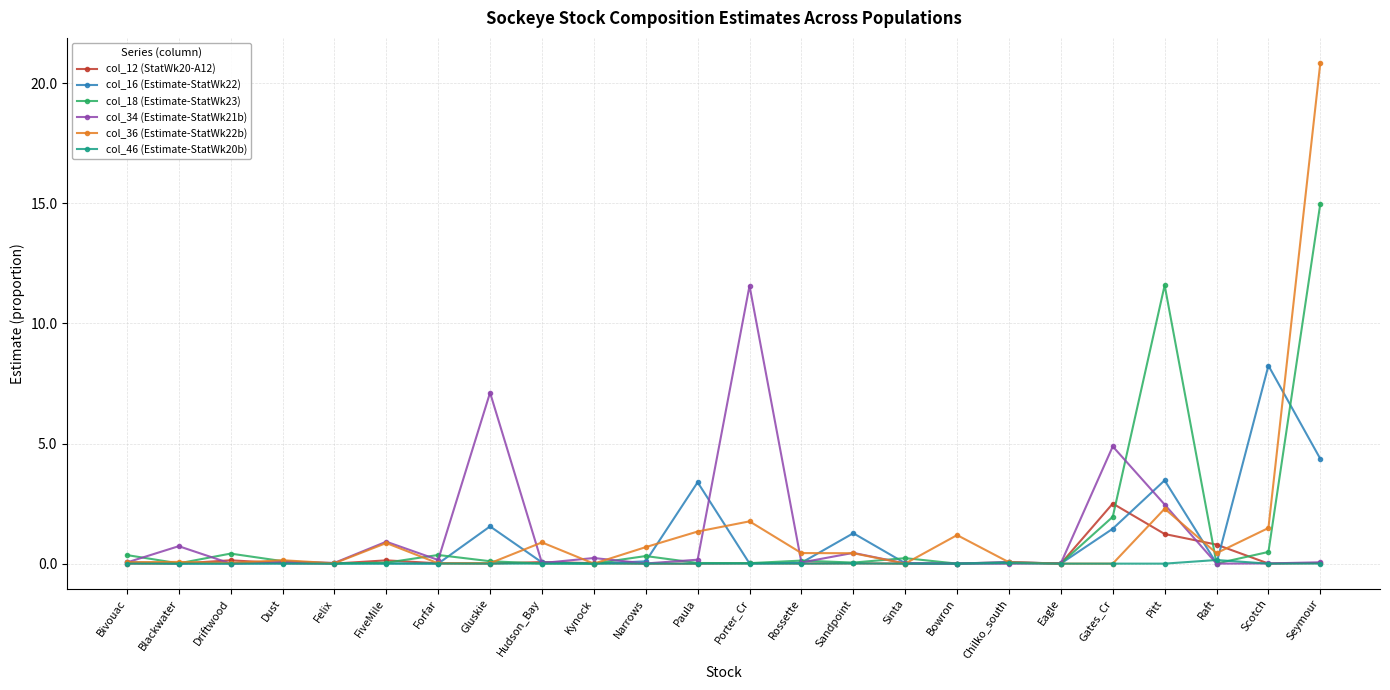

List the series in order of their peak value, highest first.

col_36 (Estimate-StatWk22b), col_18 (Estimate-StatWk23), col_34 (Estimate-StatWk21b), col_16 (Estimate-StatWk22), col_12 (StatWk20-A12), col_46 (Estimate-StatWk20b)